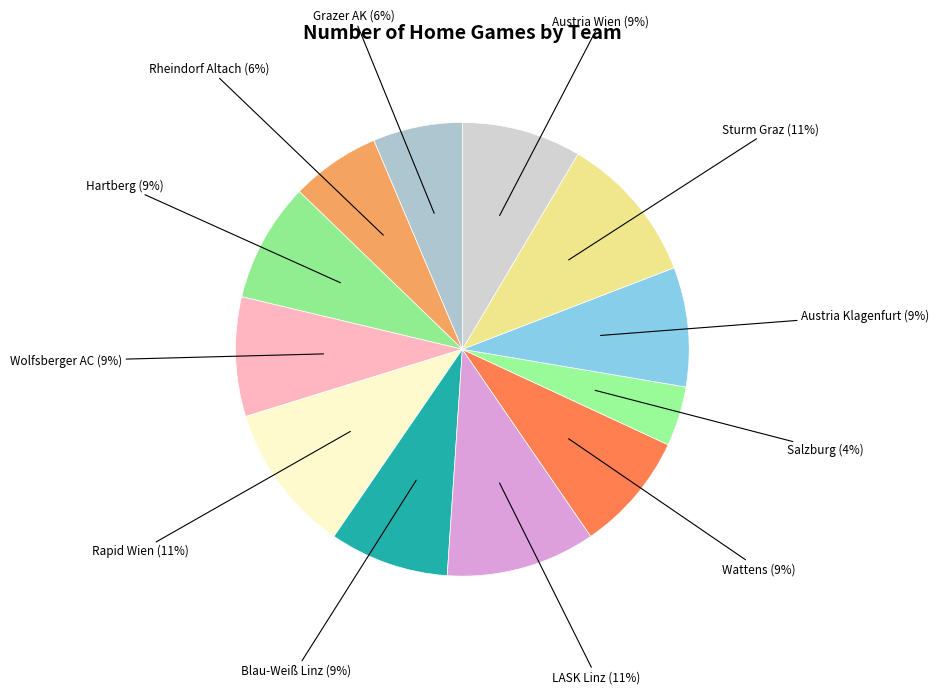

To the nearest percent, what percentage of the pie is Wattens?

9%